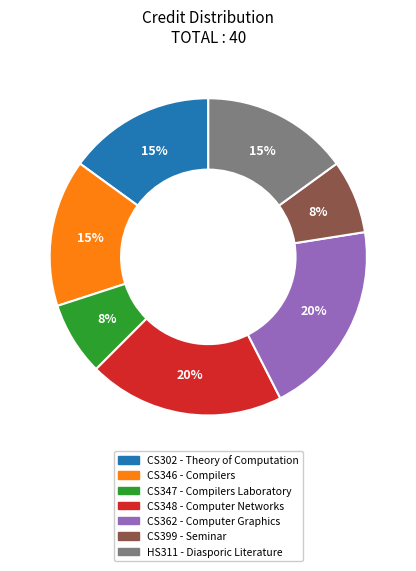

Is the sum of CS399 and CS362 greater than half?

No